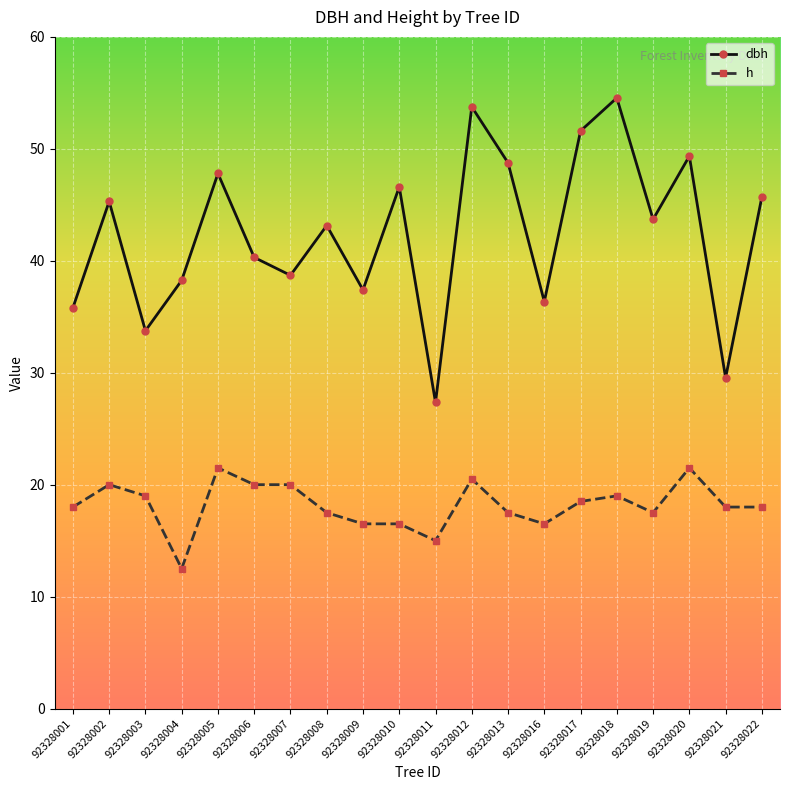

What is the difference between the dbh values at 92328013 and 92328008?

5.6